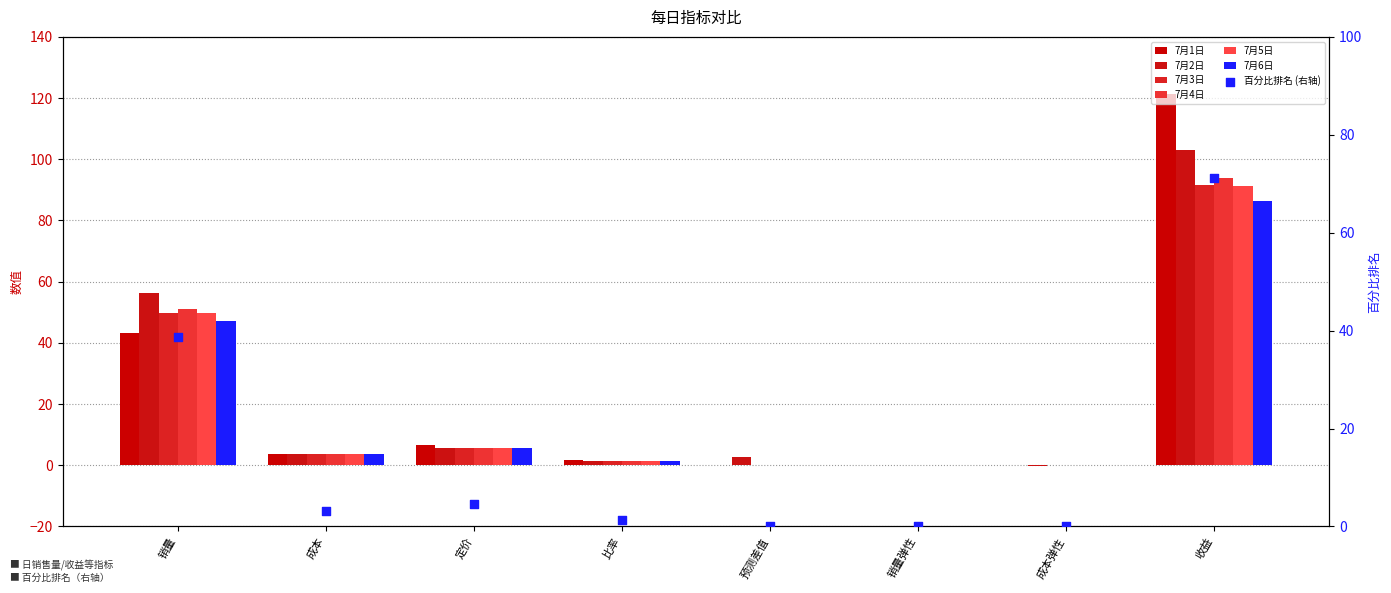

Which series has the widest spread of Y values?

7月1日